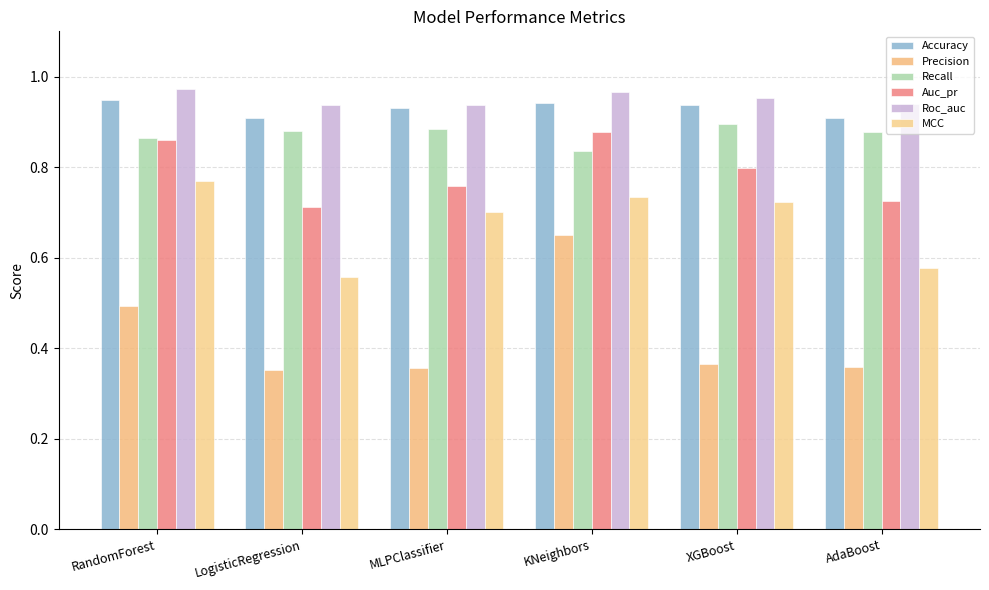

What is the label of the 1st bar from the right?

AdaBoost